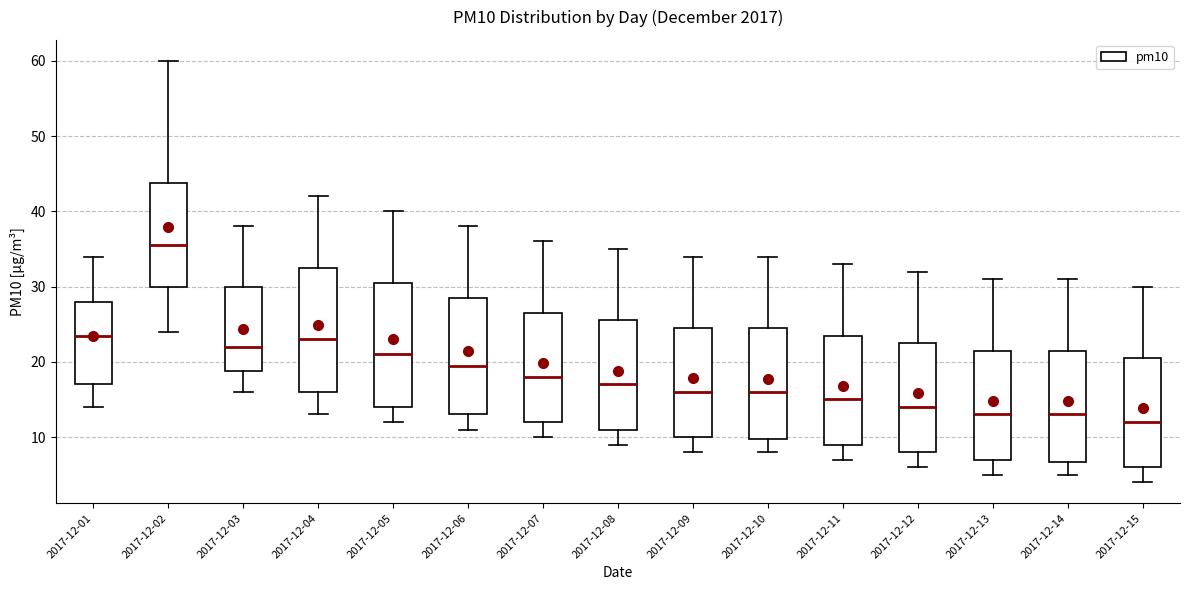

Reading left to right, read every box against the y-axis: the position of its median line, the range the box covers, and the ends of its whiskers. The values are not printed on the chart, so give them approximately, as read against the axis.

2017-12-01: median 24, box 17 to 28, whiskers 14 to 34
2017-12-02: median 36, box 30 to 44, whiskers 24 to 60
2017-12-03: median 22, box 19 to 30, whiskers 16 to 38
2017-12-04: median 23, box 16 to 33, whiskers 13 to 42
2017-12-05: median 21, box 14 to 31, whiskers 12 to 40
2017-12-06: median 20, box 13 to 29, whiskers 11 to 38
2017-12-07: median 18, box 12 to 27, whiskers 10 to 36
2017-12-08: median 17, box 11 to 26, whiskers 9 to 35
2017-12-09: median 16, box 10 to 25, whiskers 8 to 34
2017-12-10: median 16, box 10 to 25, whiskers 8 to 34
2017-12-11: median 15, box 9 to 24, whiskers 7 to 33
2017-12-12: median 14, box 8 to 23, whiskers 6 to 32
2017-12-13: median 13, box 7 to 22, whiskers 5 to 31
2017-12-14: median 13, box 7 to 22, whiskers 5 to 31
2017-12-15: median 12, box 6 to 21, whiskers 4 to 30